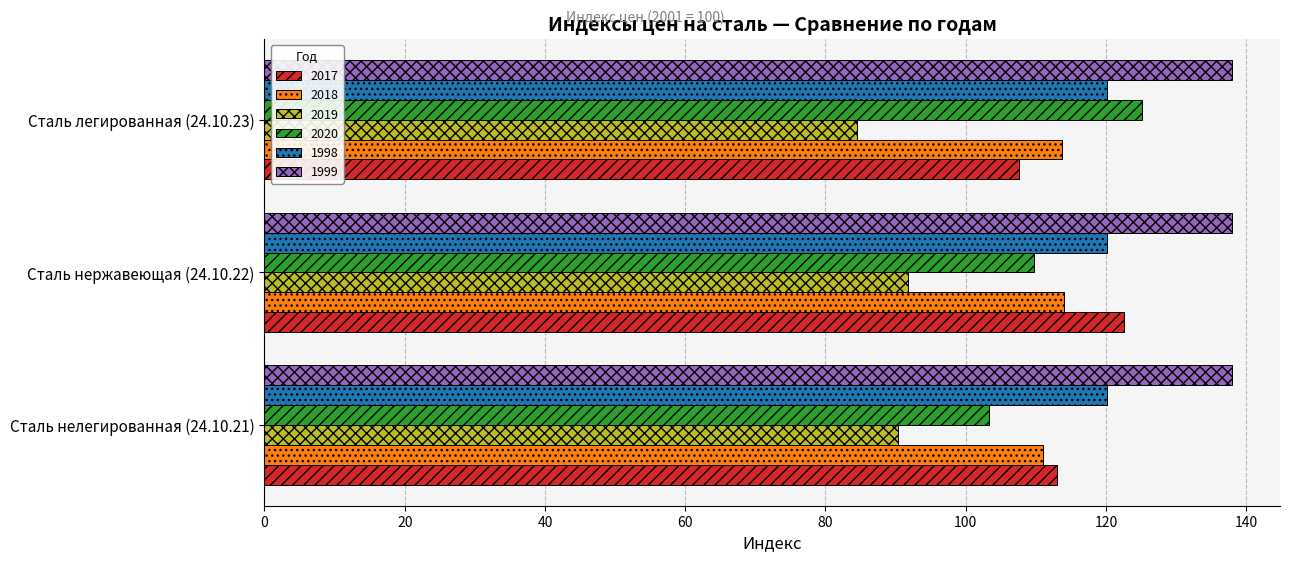

At how many categories does at least one series exceed 113?

3